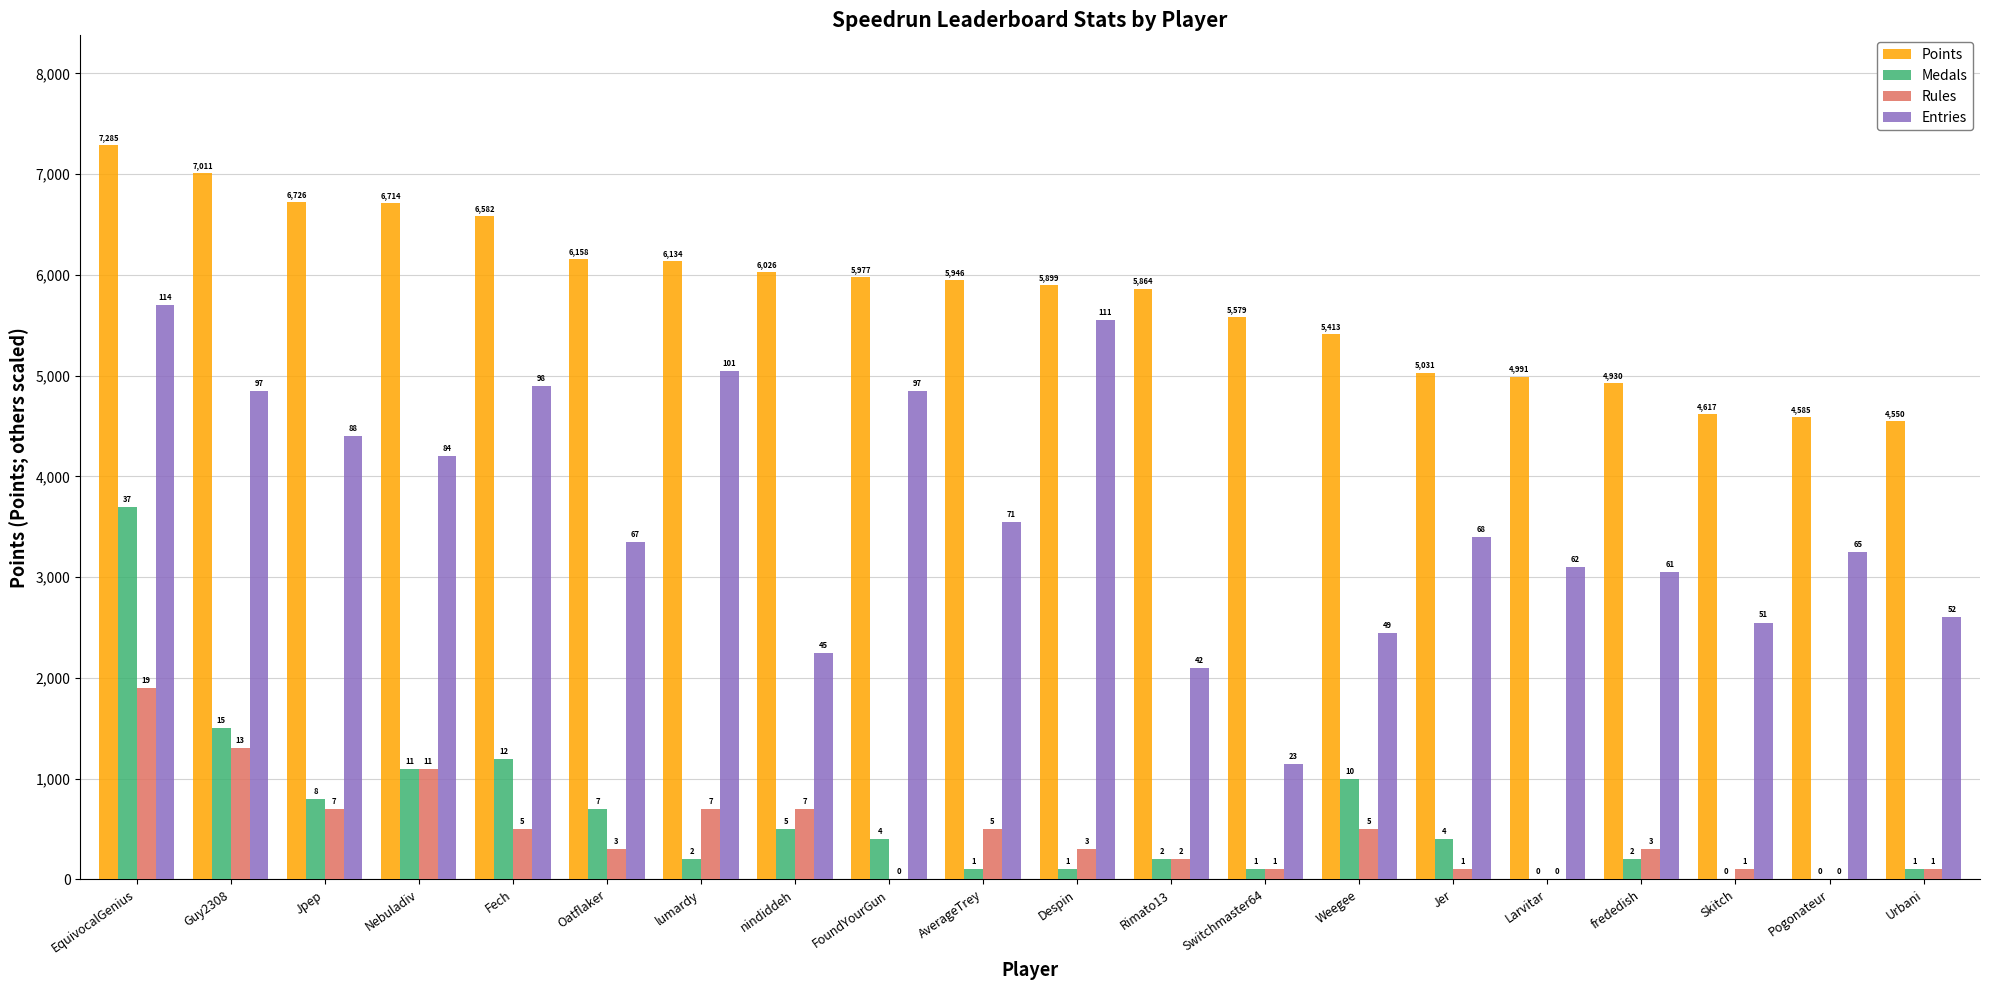

How many groups of bars are there?

20